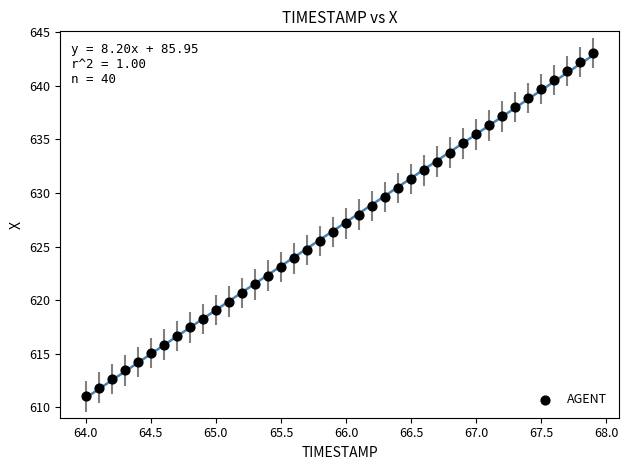

What is the range of Y values (max minus min)?

32.0